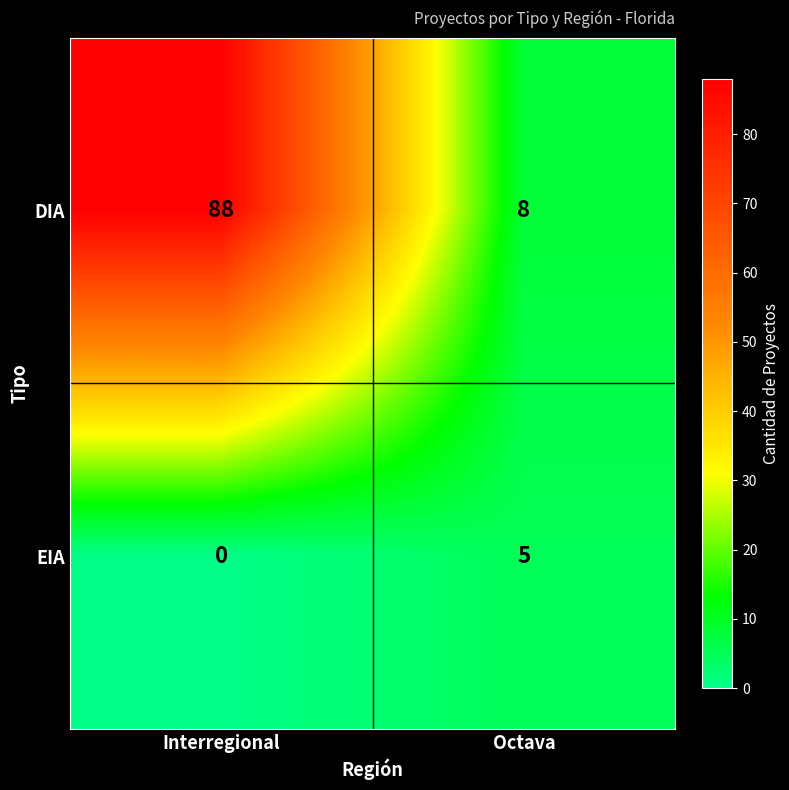

What is the difference between the highest and lowest values at Octava?

3